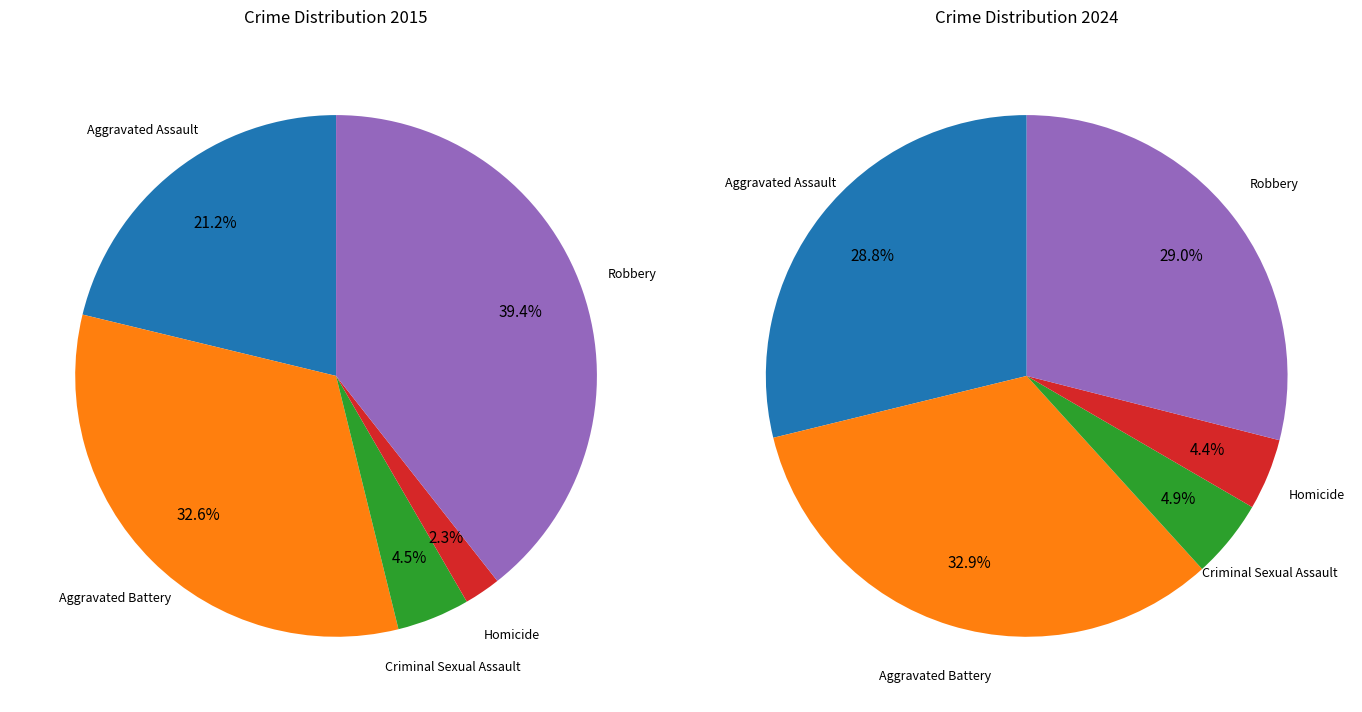

To the nearest percent, what percentage of the pie is Aggravated Battery?

33%